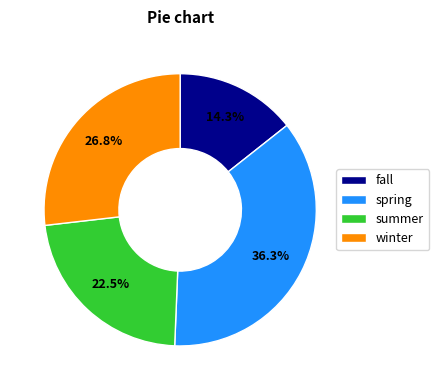

Between summer and winter, which is larger?

winter